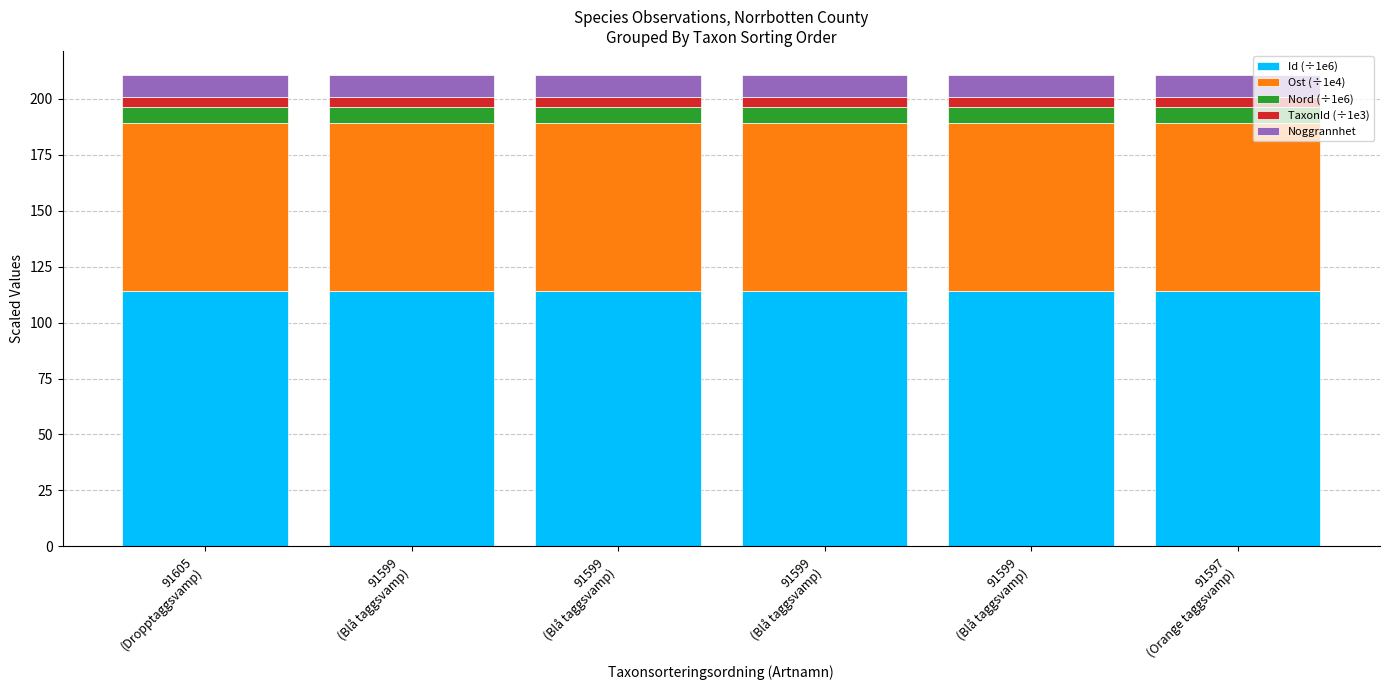

How many categories are shown in the chart?

6